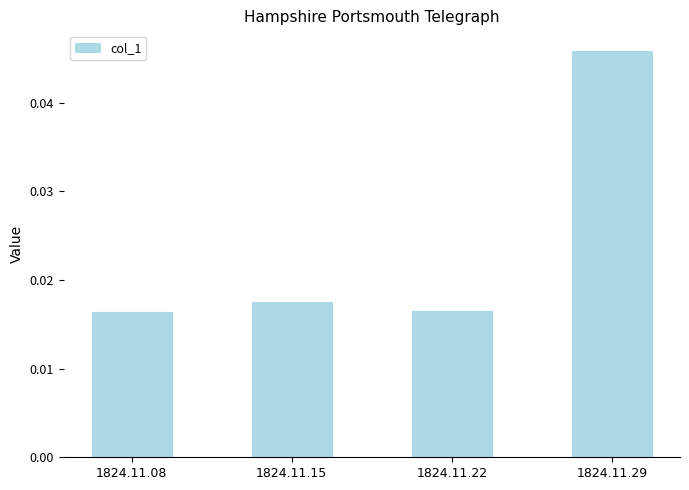

Count the values in the range 0 to 1.

4